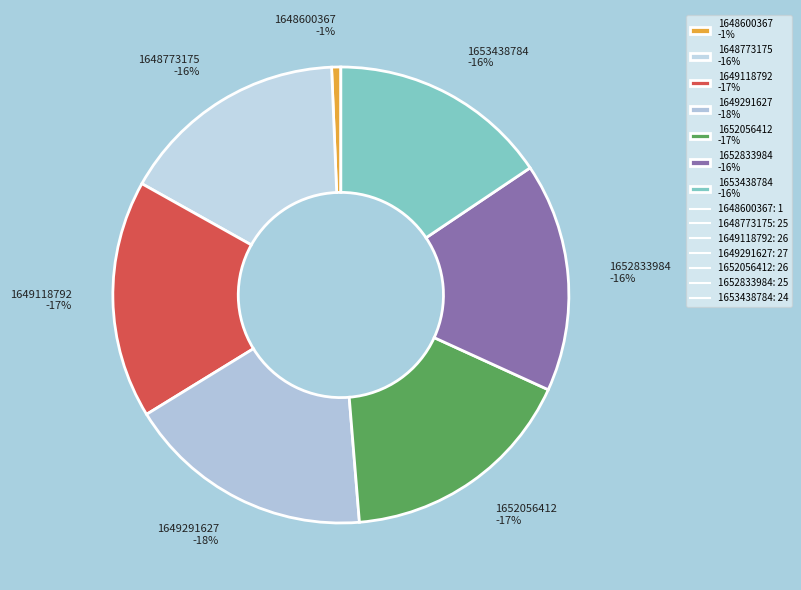

Is the sum of 1652833984 and 1647477221 greater than half?

No